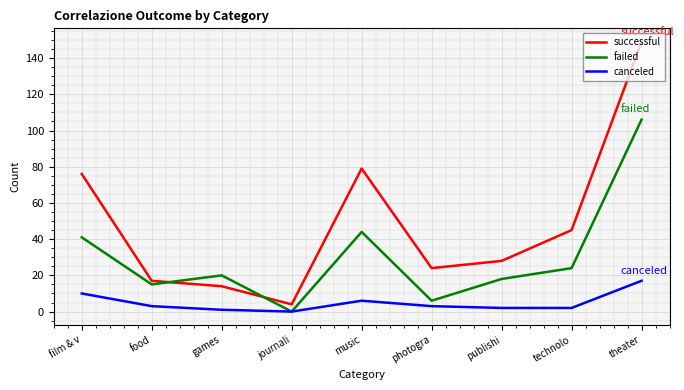

Between which two adjacent categories do successful and failed first intersect?

food and games